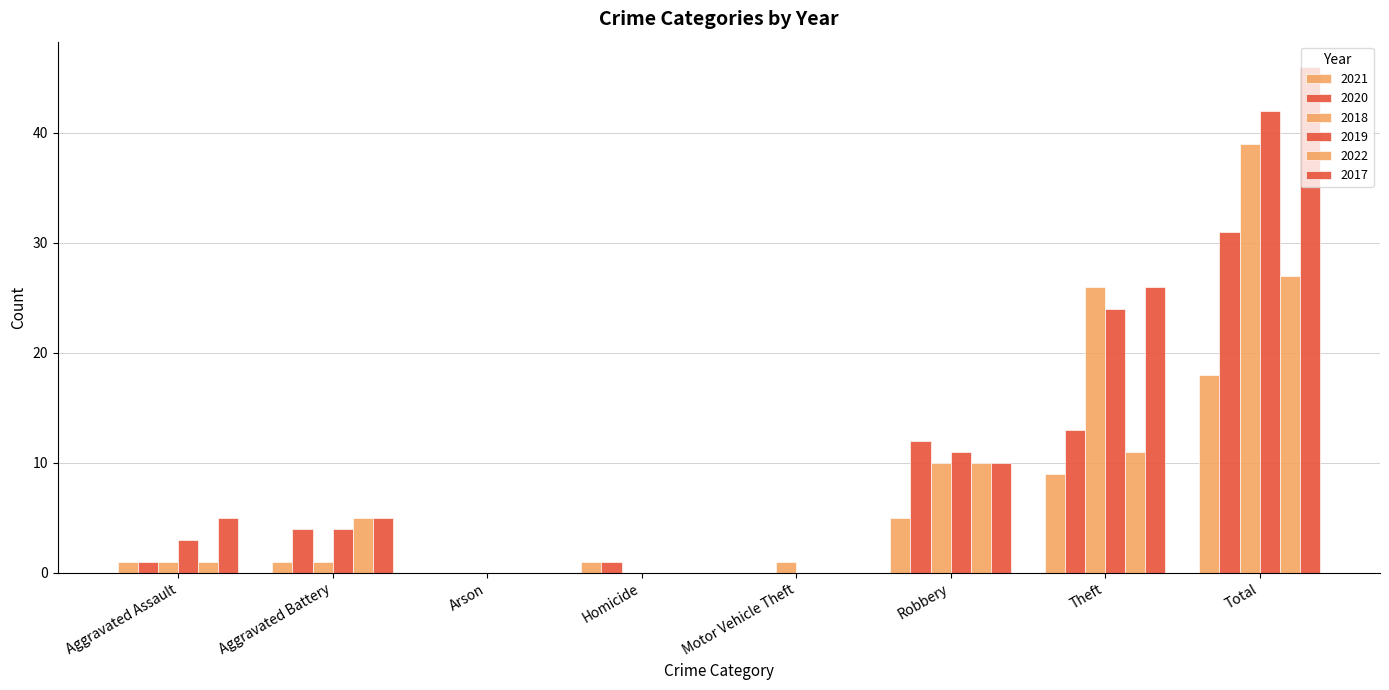

Which label corresponds to the largest value in the chart?

Total